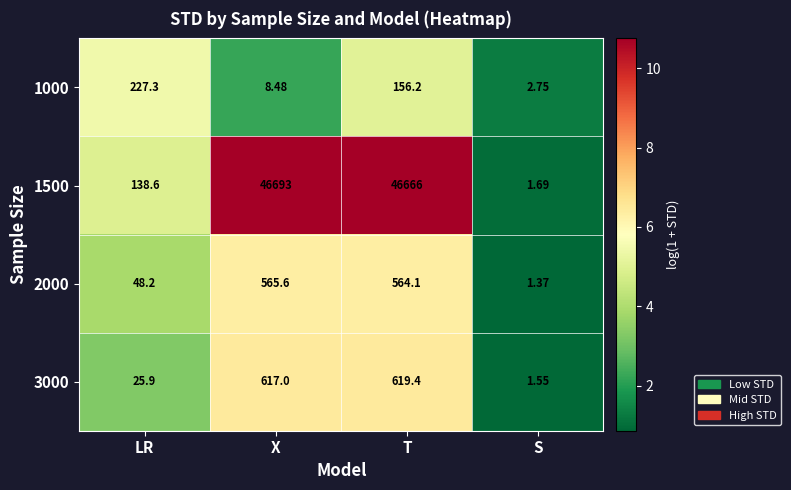

At which category is the sum across all series the highest?

T